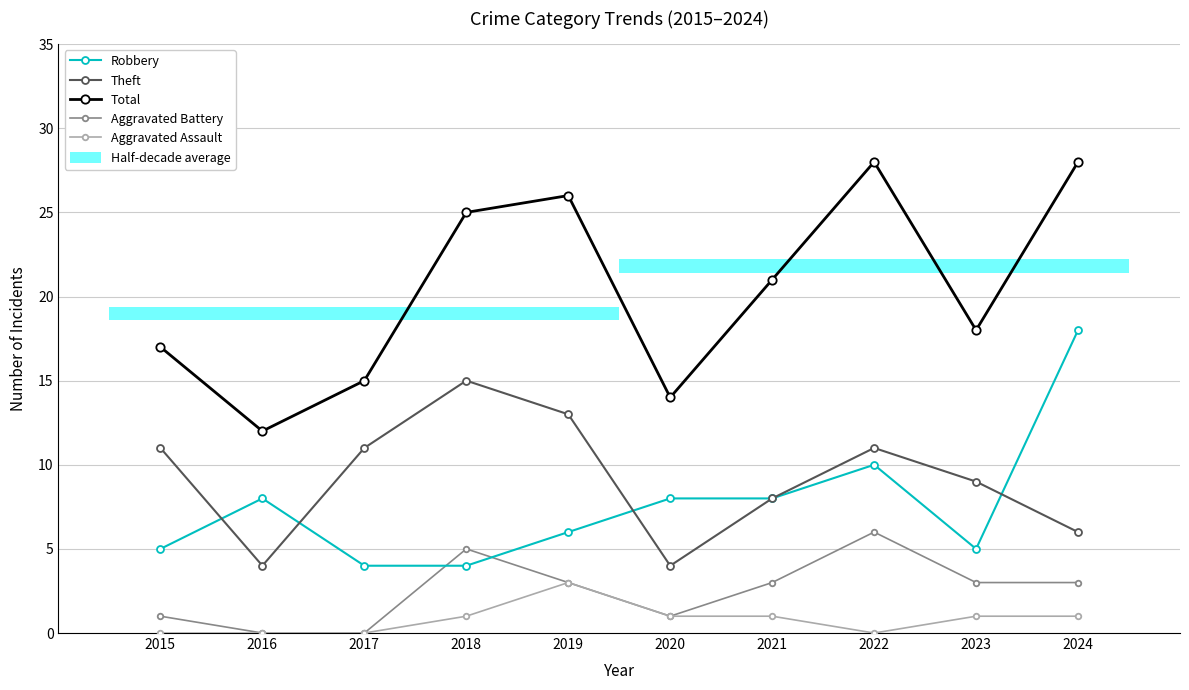

What is the value of the Aggravated Battery bar at the 6th from the left?

1